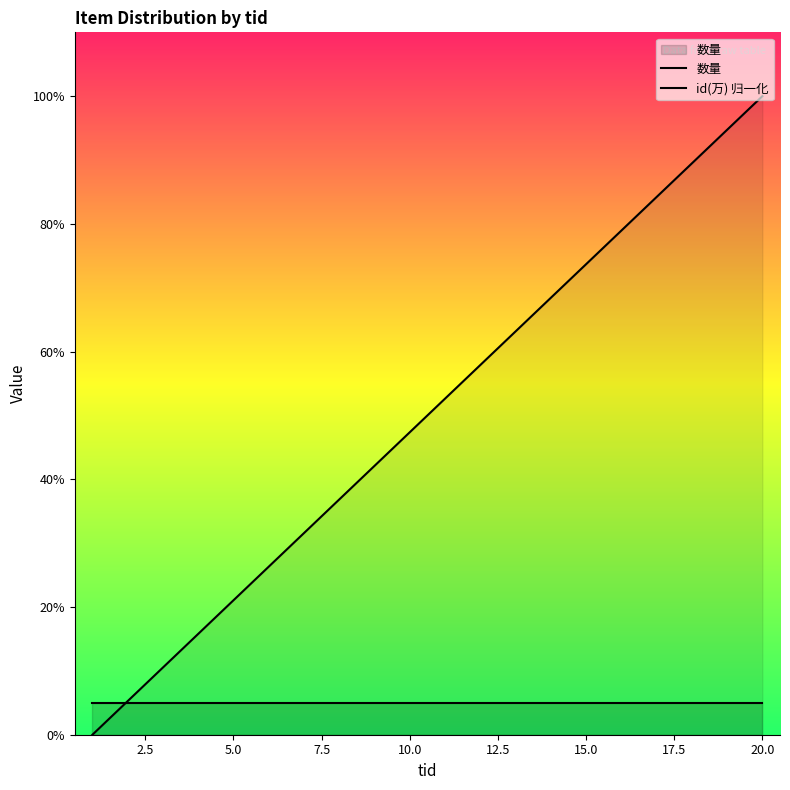

What is the total value across all series at 2.5?

10.3